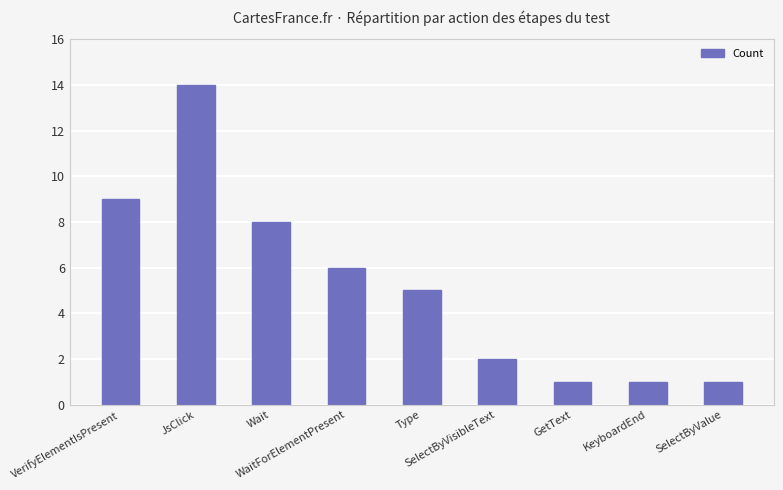

What is the change in value from WaitForElementPresent to KeyboardEnd?

-5